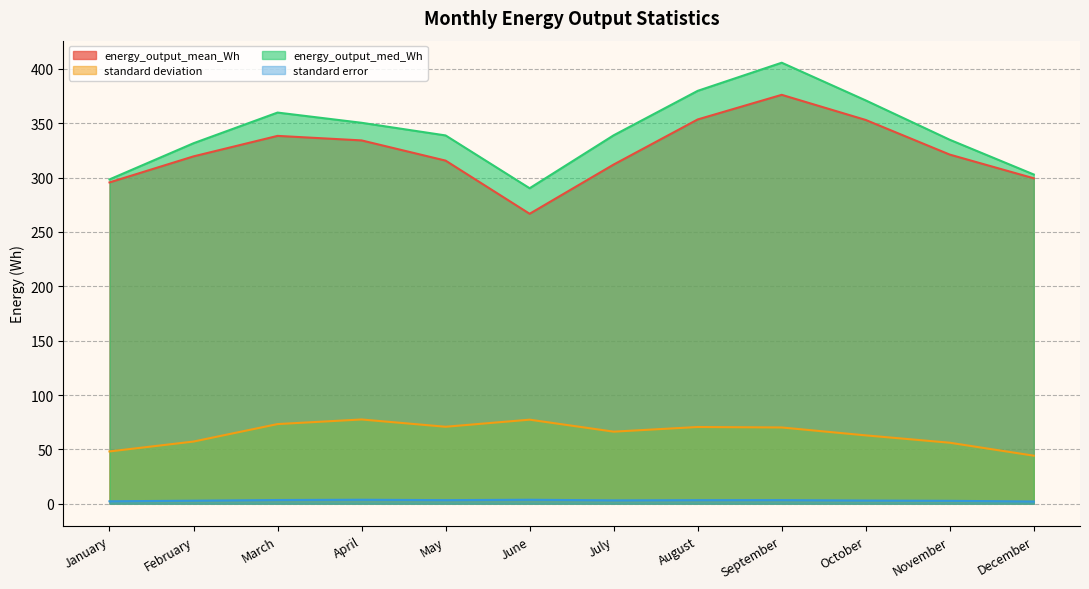

At which label does energy_output_mean_Wh first exceed 321?

March